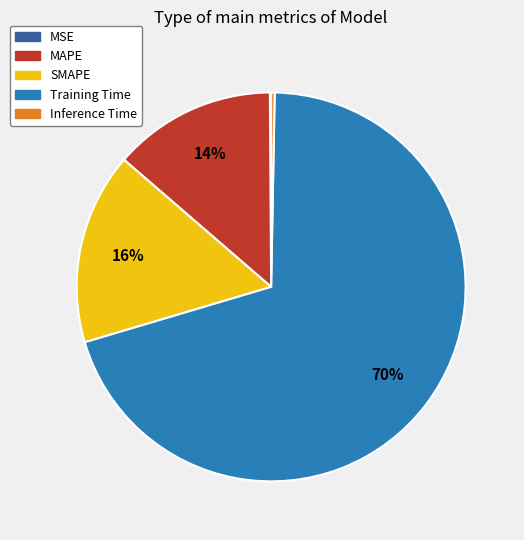

Which slice is the largest?

Training Time